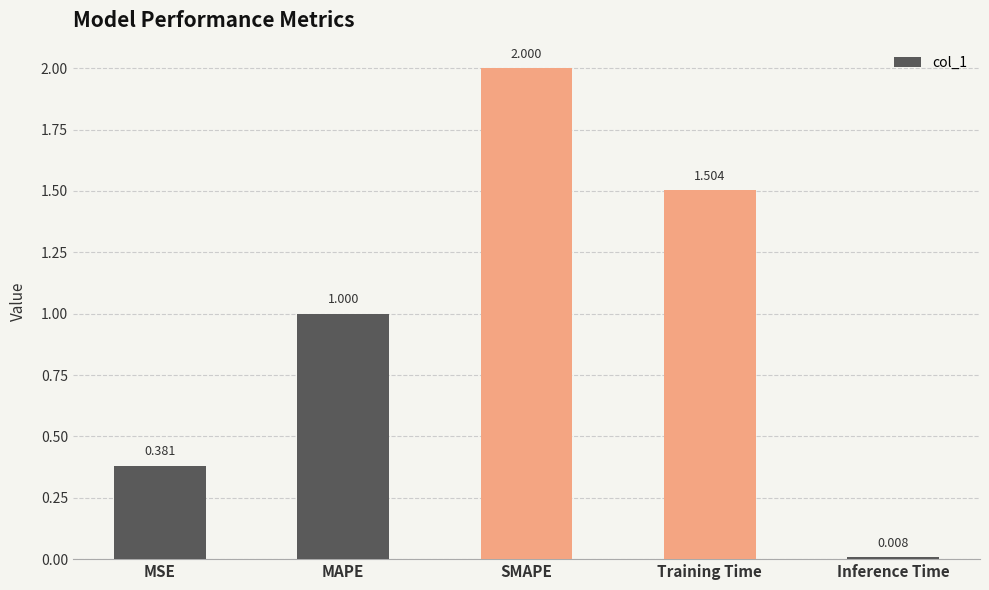

What is the sum of the values at MAPE and SMAPE?

3.0